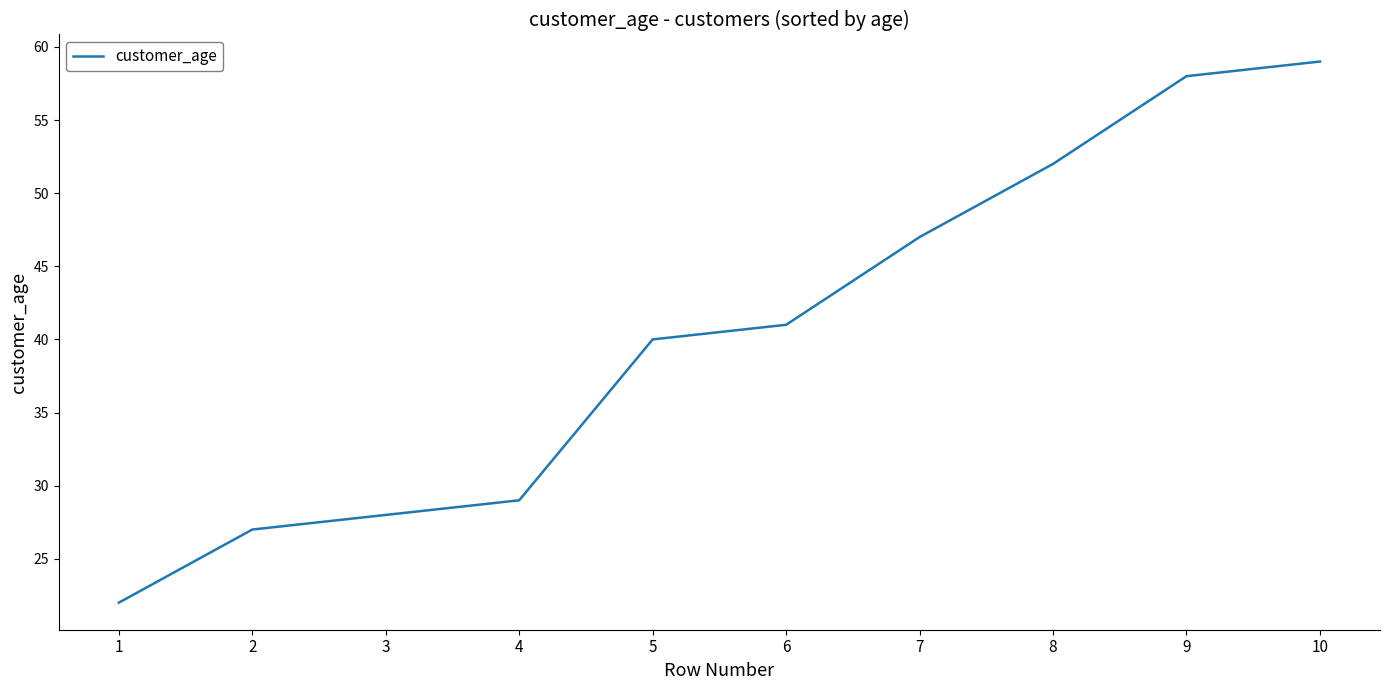

What is the change in value from 1 to 7?

+25